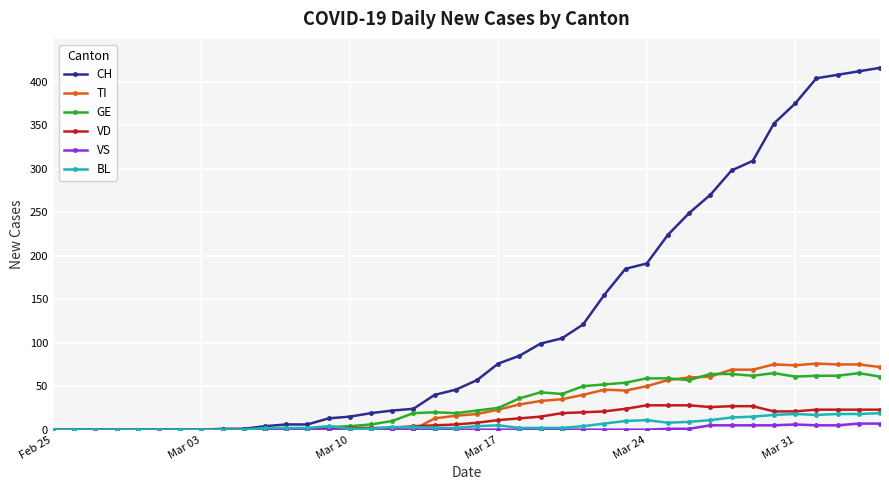

What is the greatest value displayed?

416